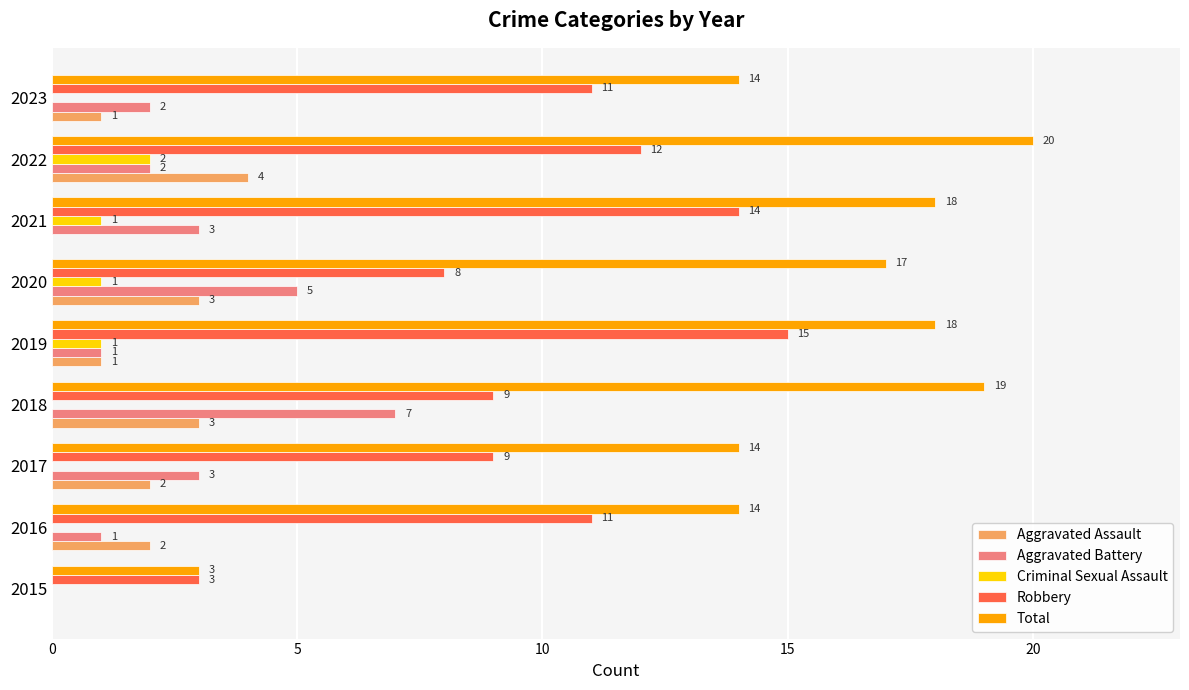

Read the Total value at 2022, to the nearest 5.

20